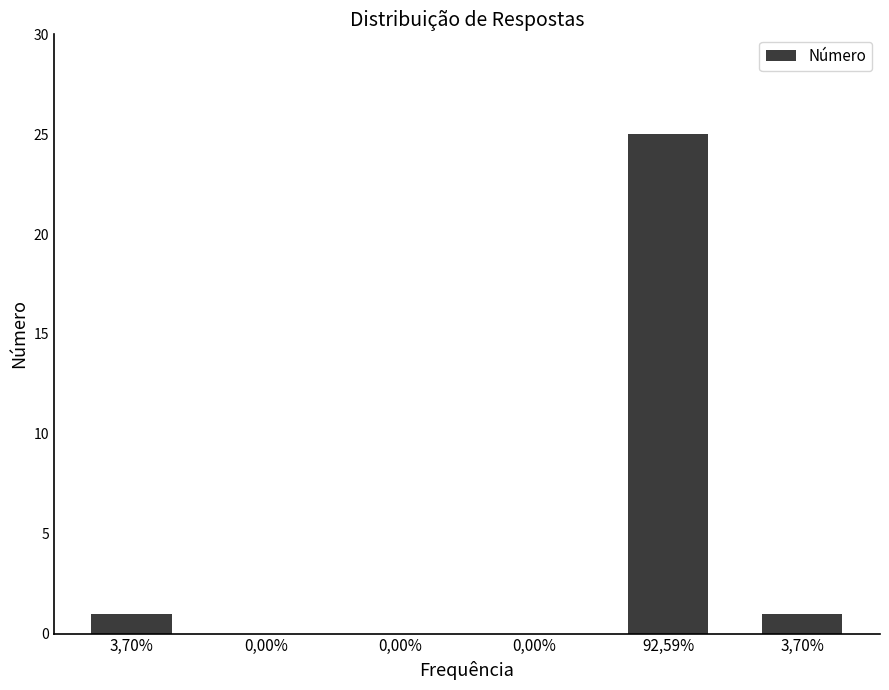

Which has a higher value, 0,00% or 0,00%?

0,00%